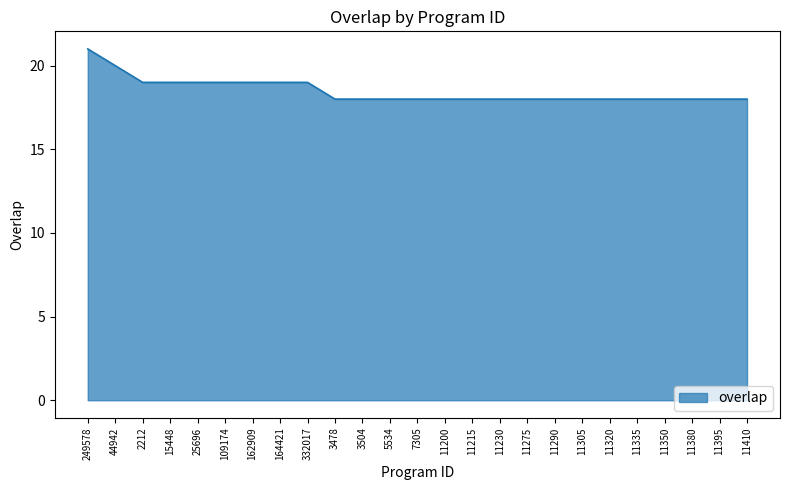

How many lines are shown in the chart?

1